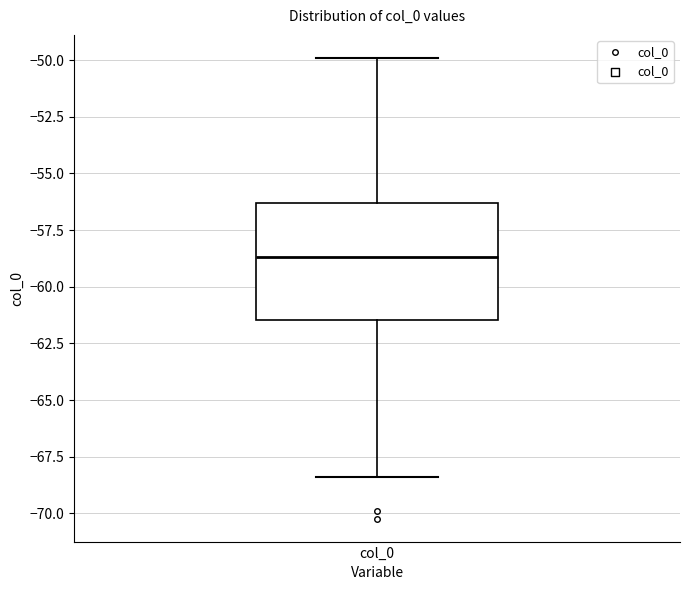

Where does the upper whisker of the box for col_0 end on the y-axis? The values are not printed on the chart, so give them approximately, as read against the axis.

-50.0